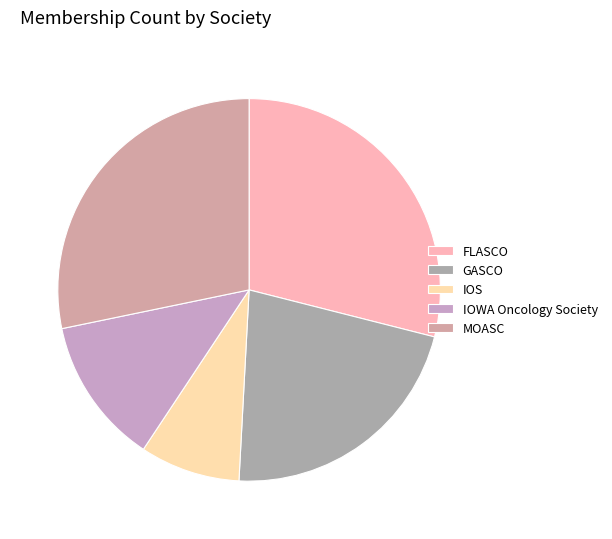

To the nearest percent, what is the combined percentage of FLASCO and GASCO?

51%